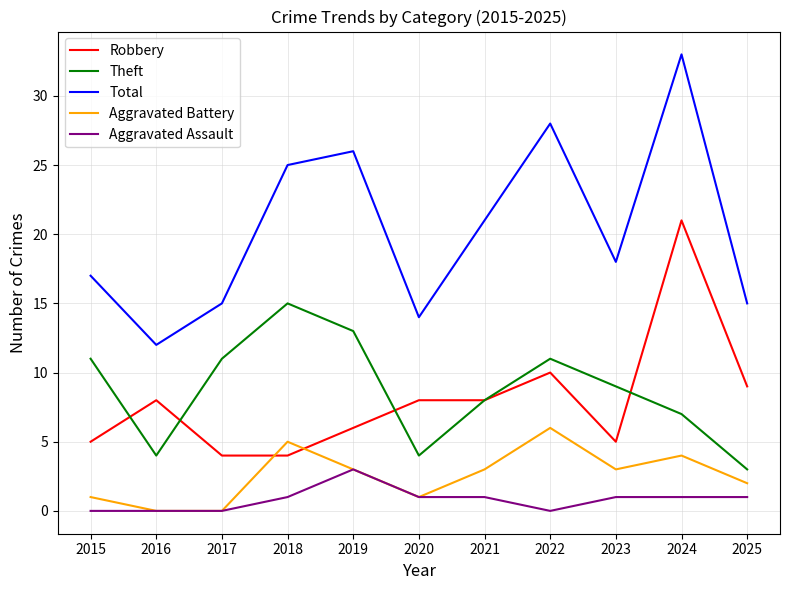

How many interior local peaks does the Total series have?

3